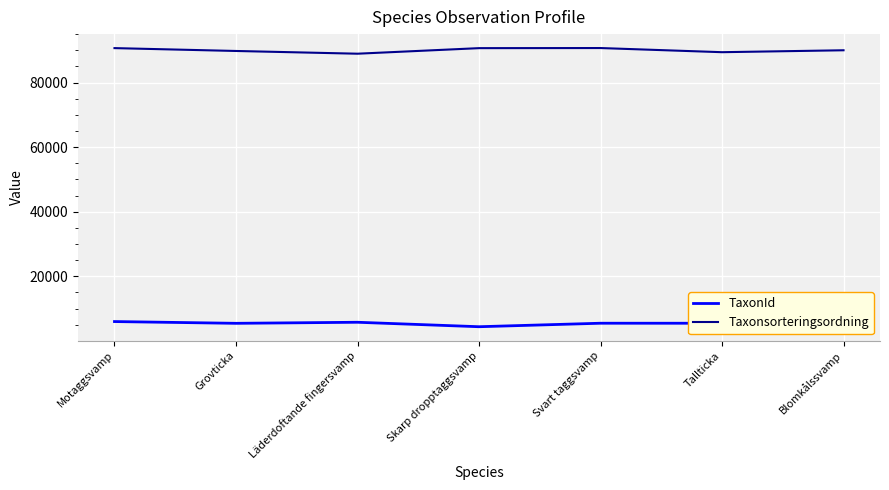

Rank the series by their average value, from lowest to highest.

TaxonId, Taxonsorteringsordning